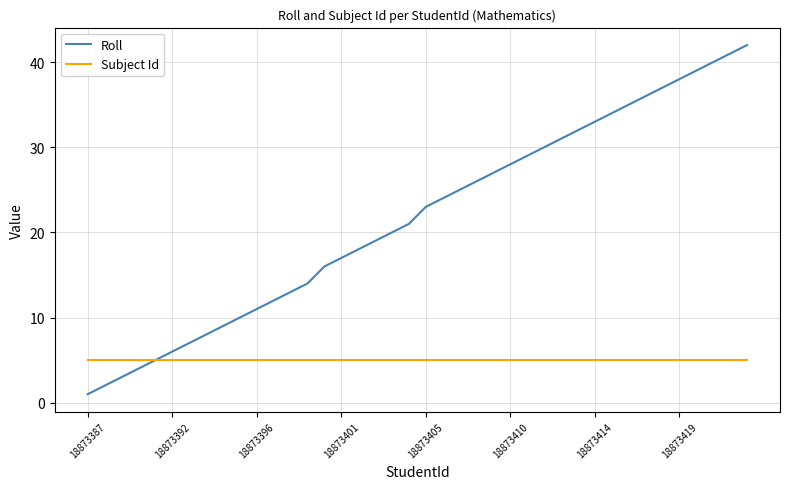

What is the minimum value shown in the chart?

1